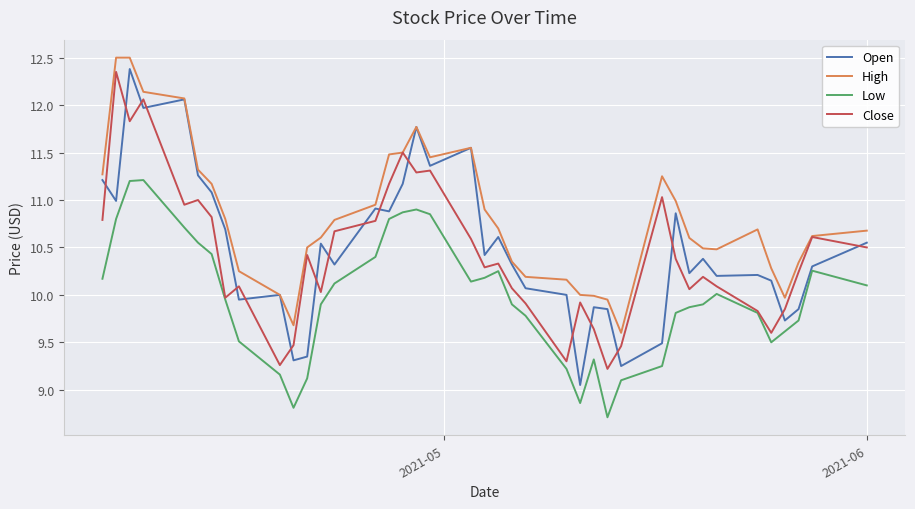

What is the lowest value of the Low series?

8.7